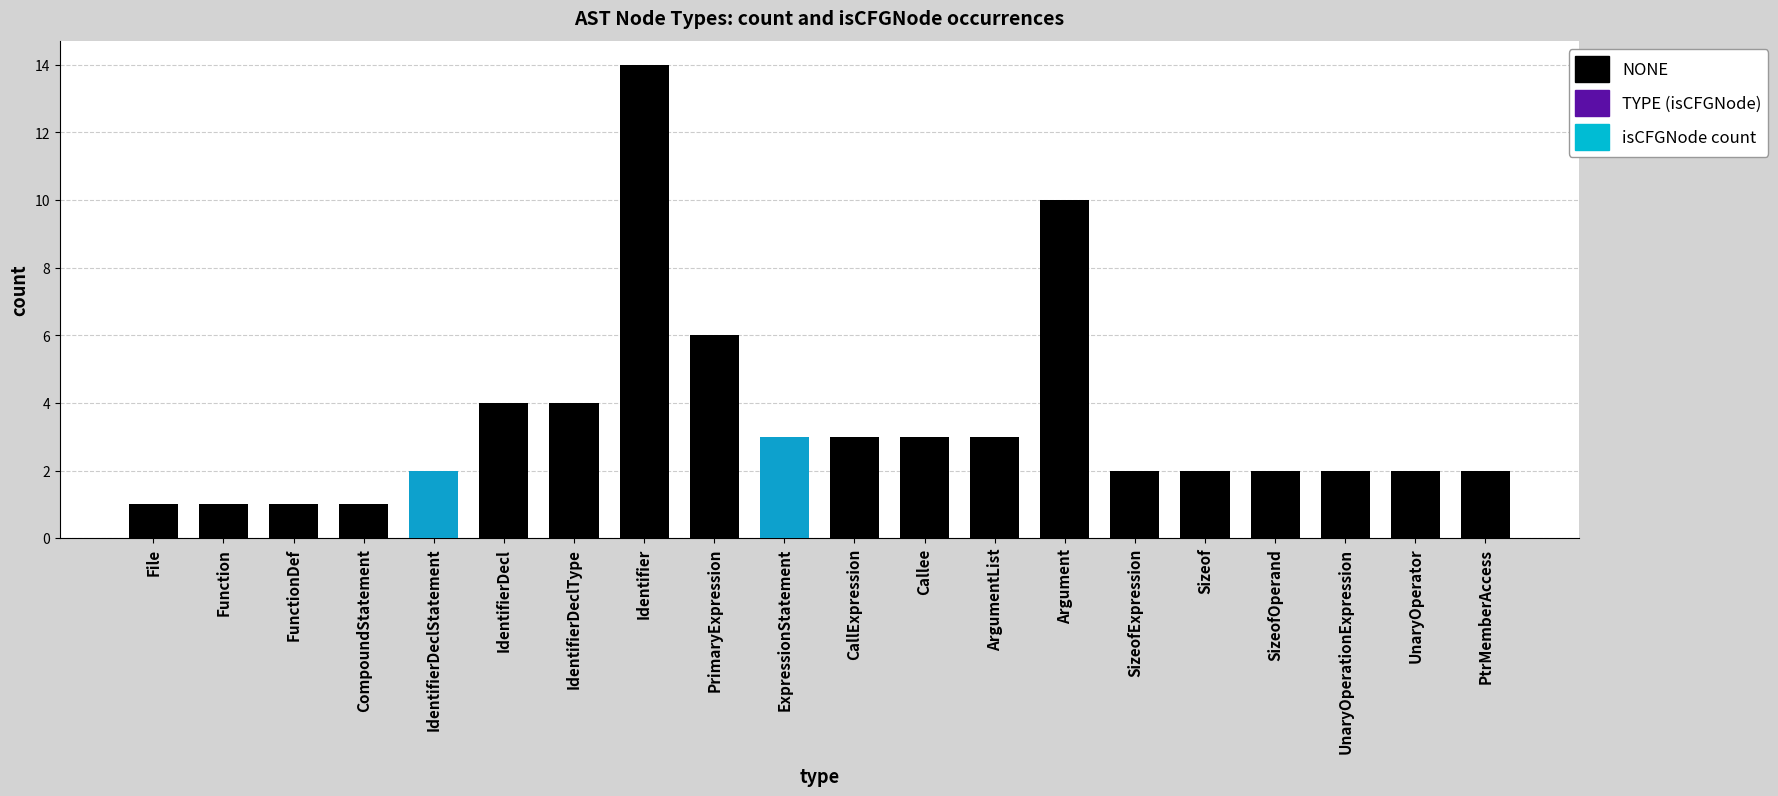

The chart shows a value of 0 at SizeofOperand. True or false?

True